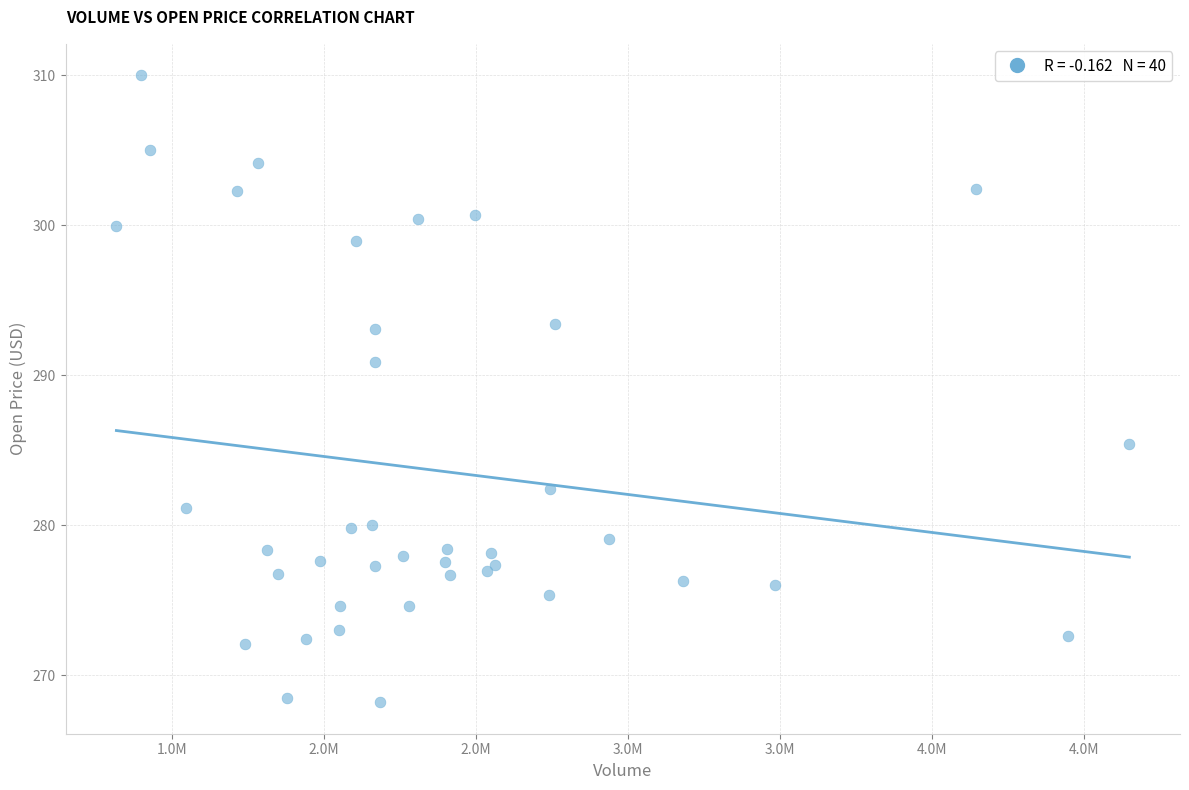

What Y value in the scatter plot is closest to 289?

290.9